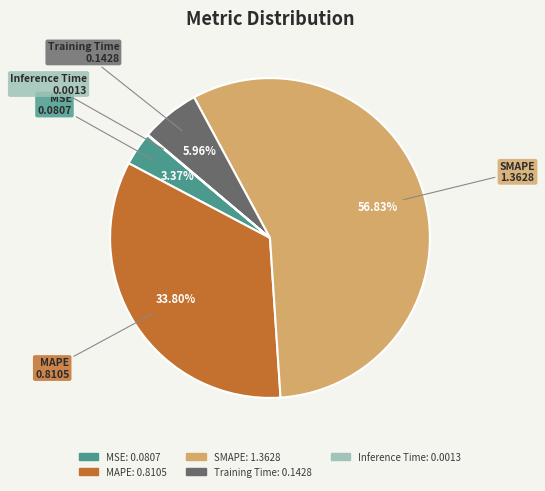

Combined, do MAPE and Training Time account for over 50%?

No